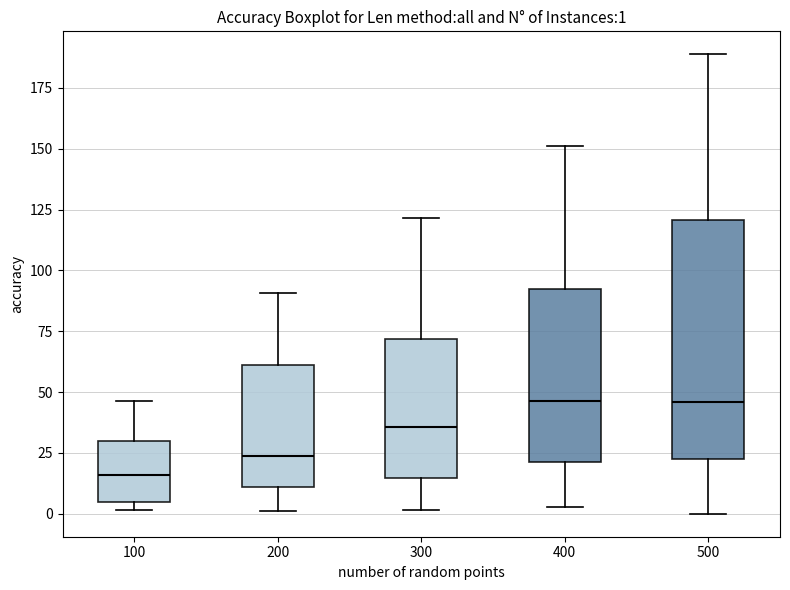

Which box is the tallest, from its lower edge to its upper edge?

500